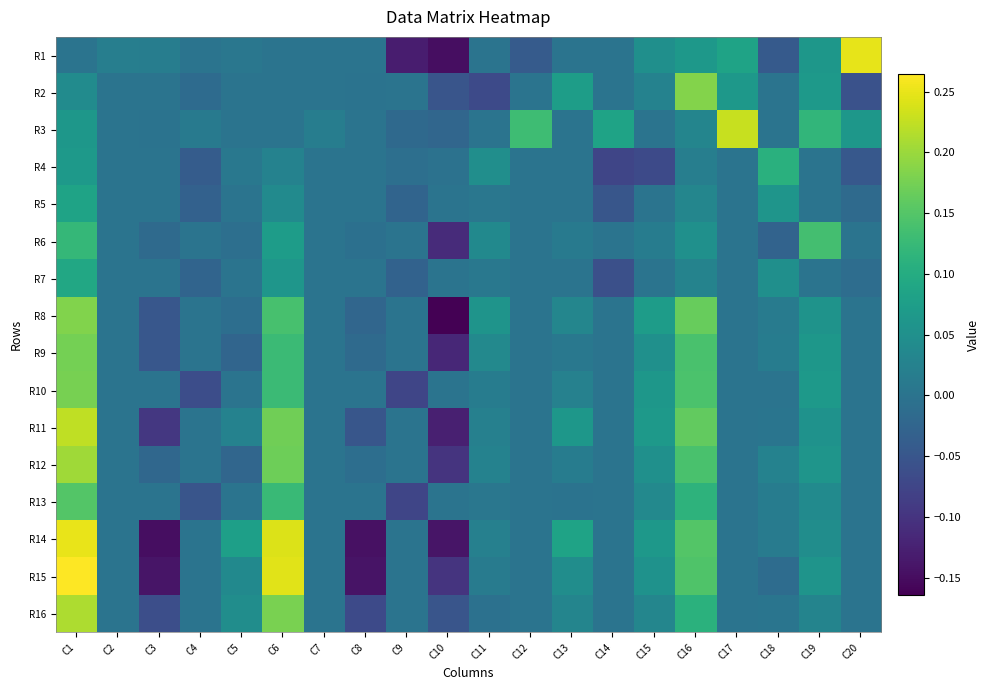

At which category does the chart reach its minimum across all series?

C10